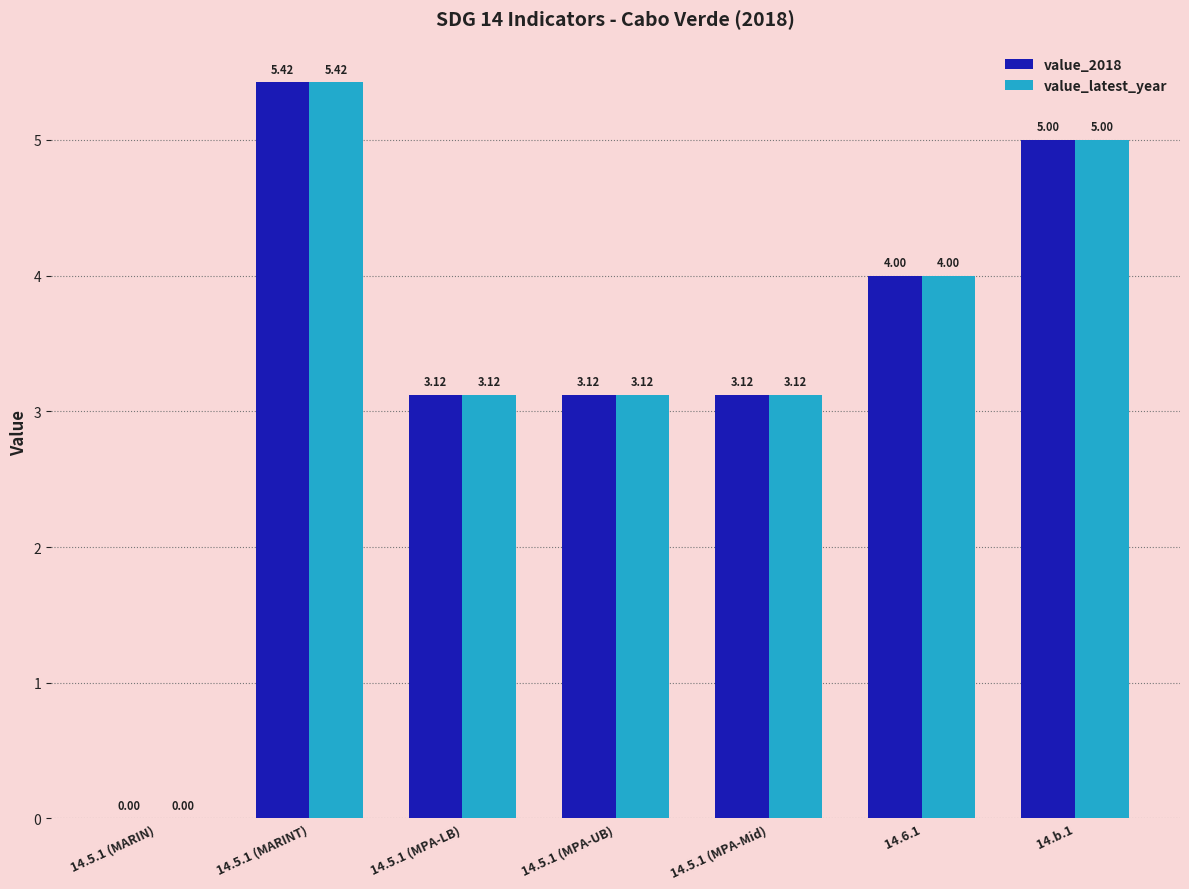

What is the sum of all value_latest_year values?

23.8